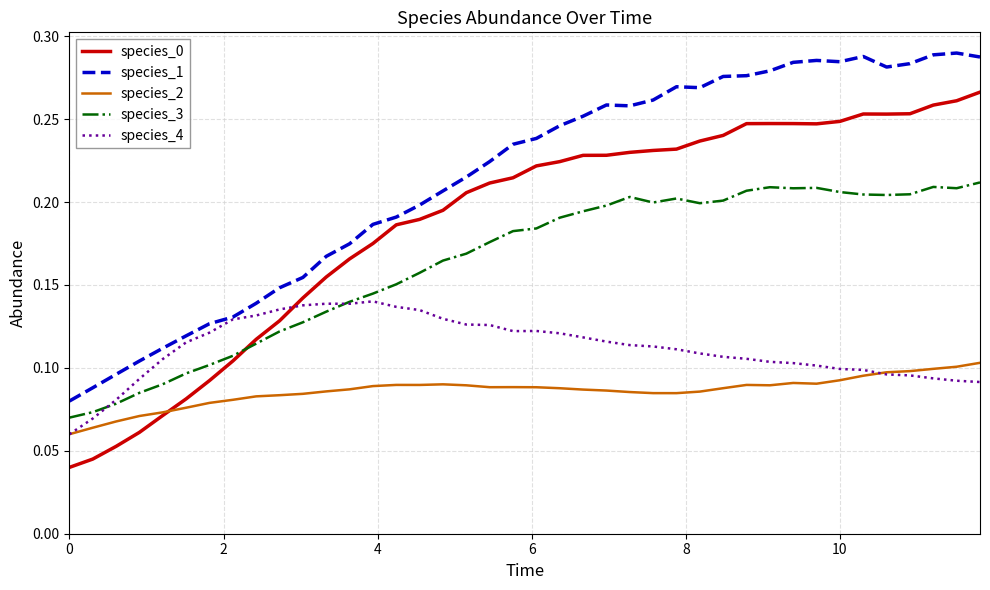

Which series has the largest total across all categories?

species_1